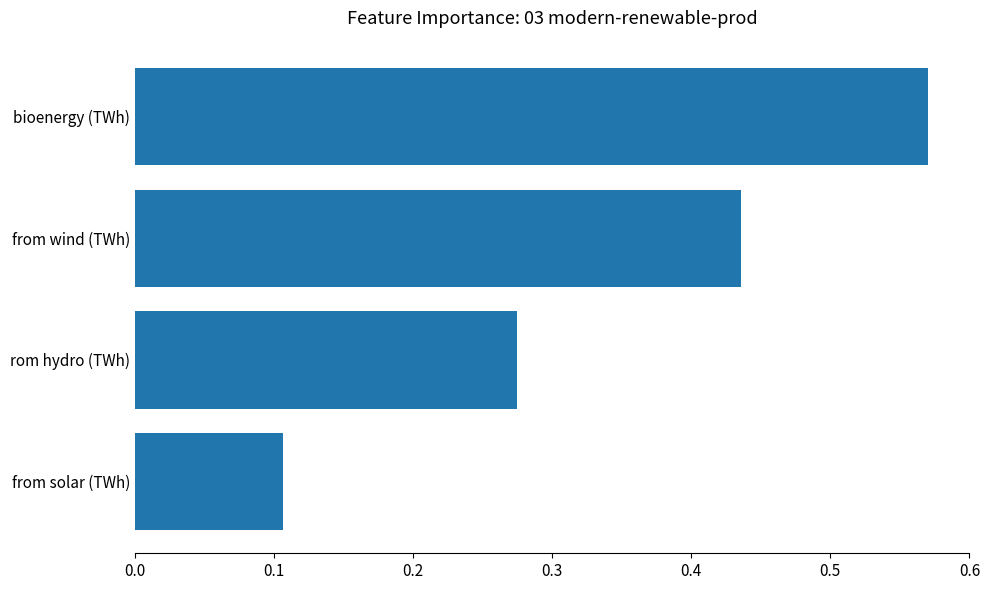

Which category has the highest value across all series?

bioenergy (TWh)